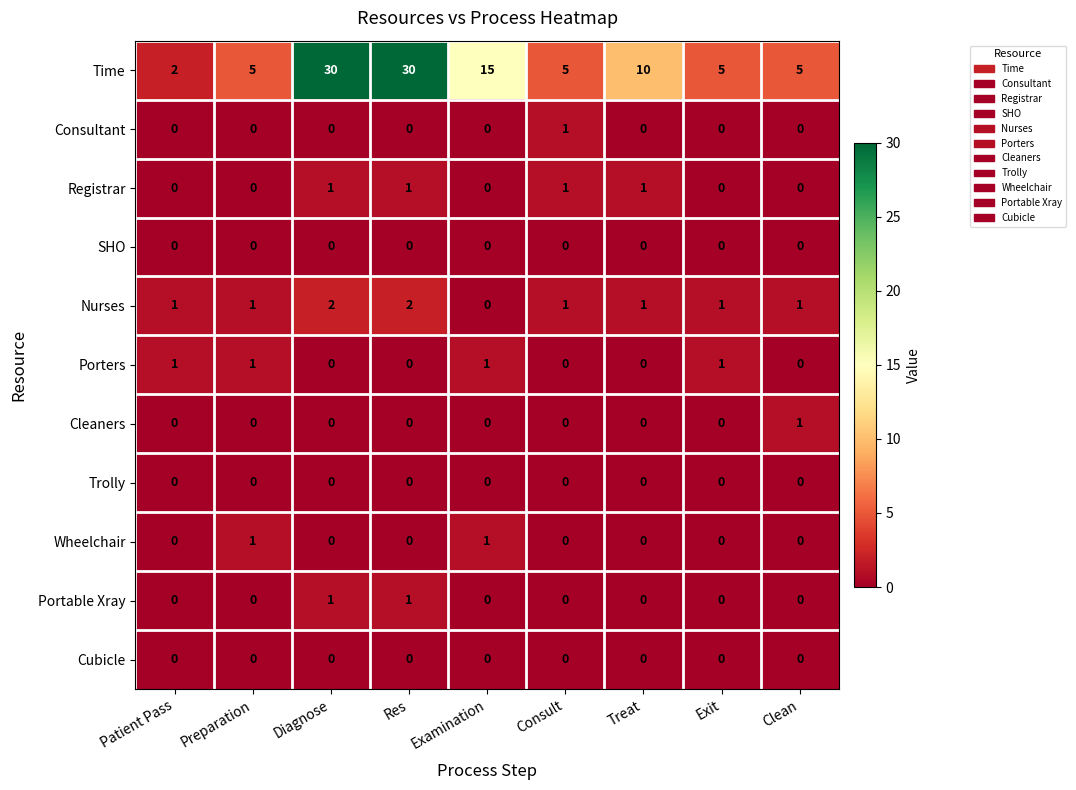

Which series has the largest total across all categories?

Time